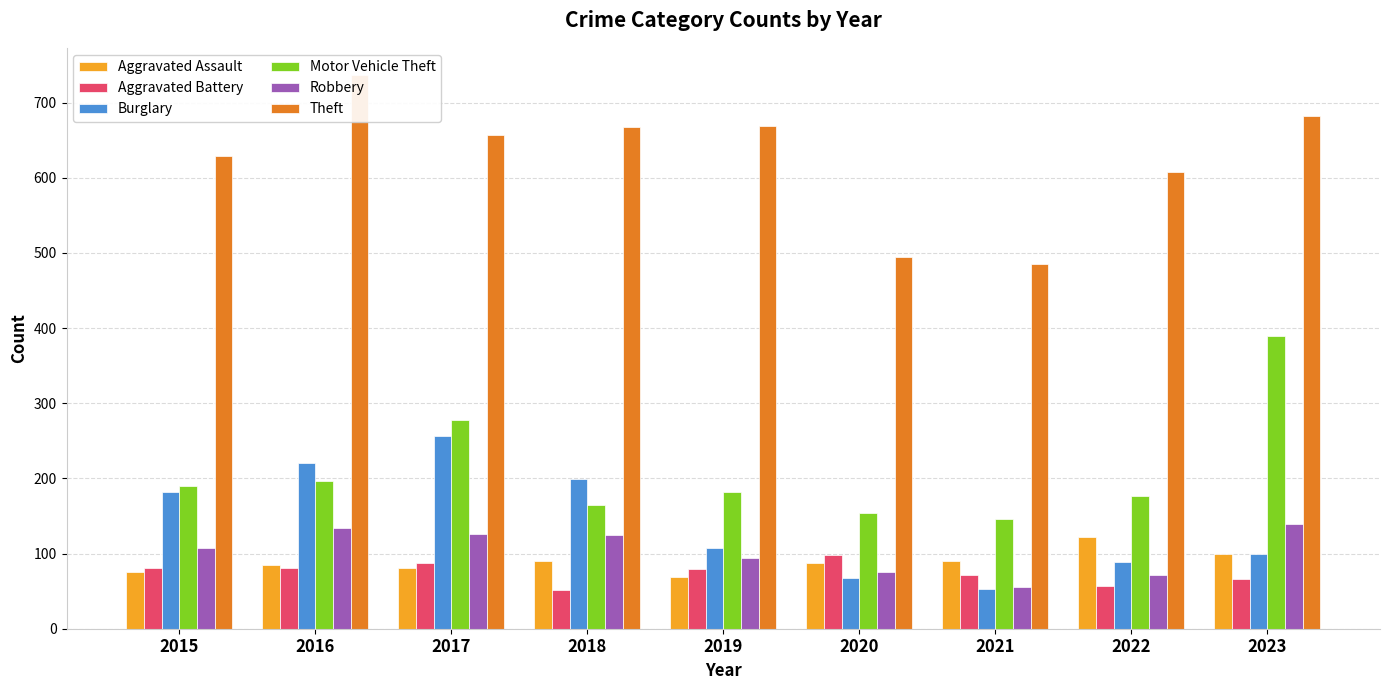

Rank the categories by Aggravated Assault value from highest to lowest.

2022, 2023, 2018, 2021, 2020, 2016, 2017, 2015, 2019